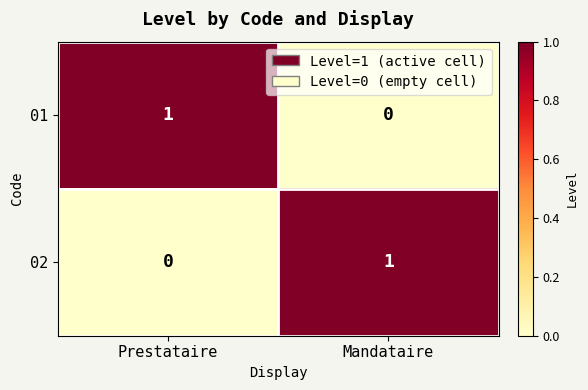

Where is 01 nearest to the value 0?

Mandataire